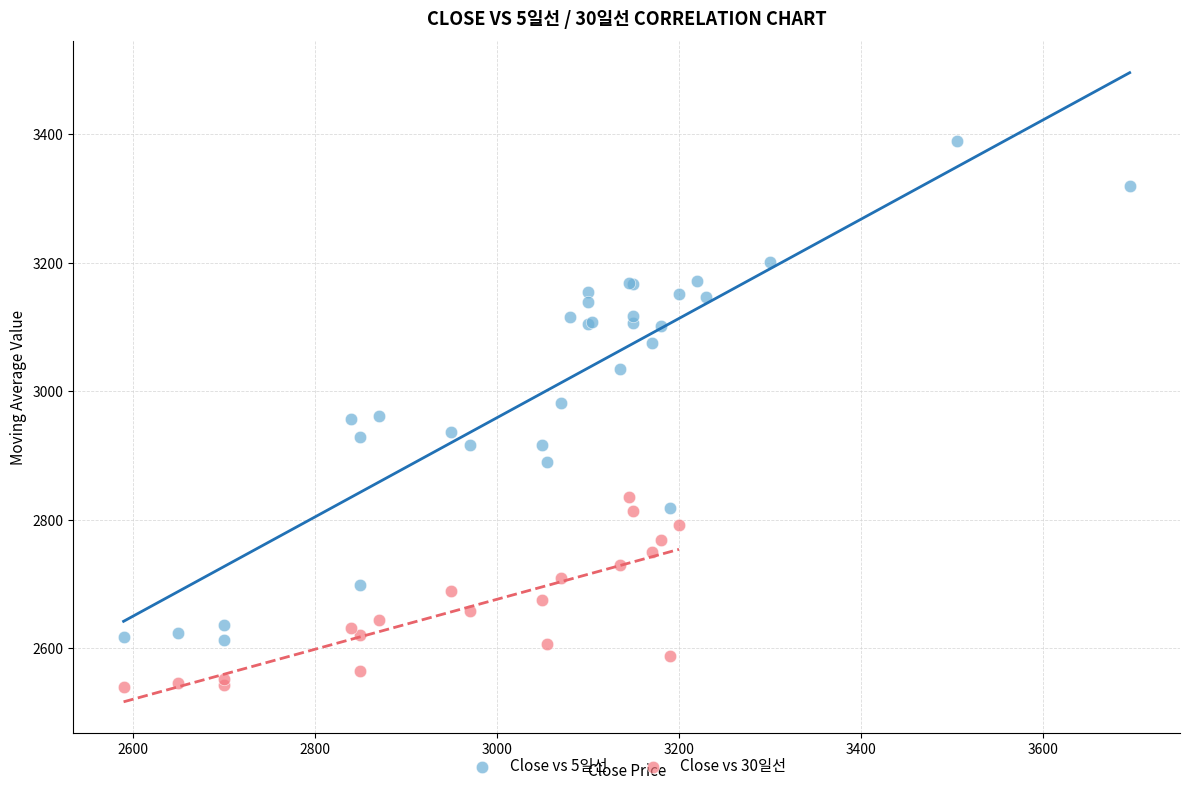

Which series has the widest spread of Y values?

Close vs 5일선